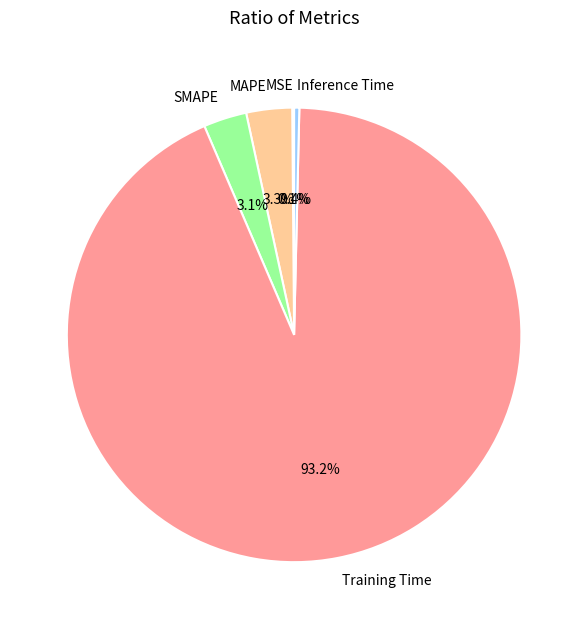

Does Training Time represent more than half of the total?

Yes